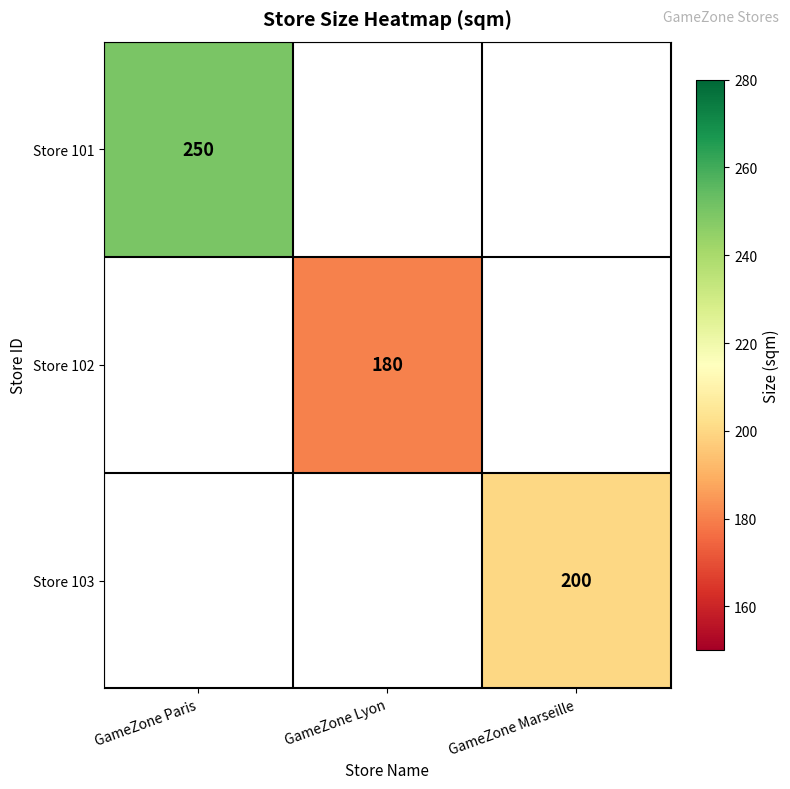

Which category has the lowest value across all series?

GameZone Lyon